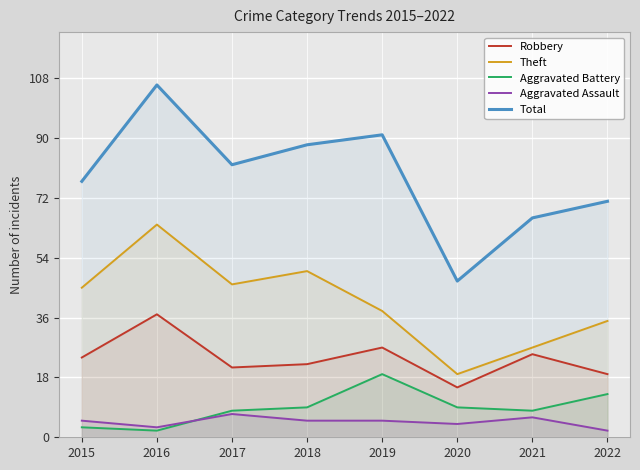

What is the spread (max minus min) of values at 2017?

75